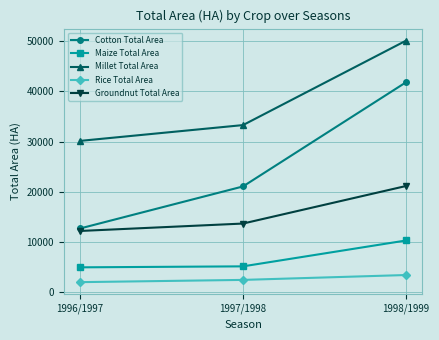

At 1998/1999, list the series in order from smallest to largest.

Rice Total Area, Maize Total Area, Groundnut Total Area, Cotton Total Area, Millet Total Area